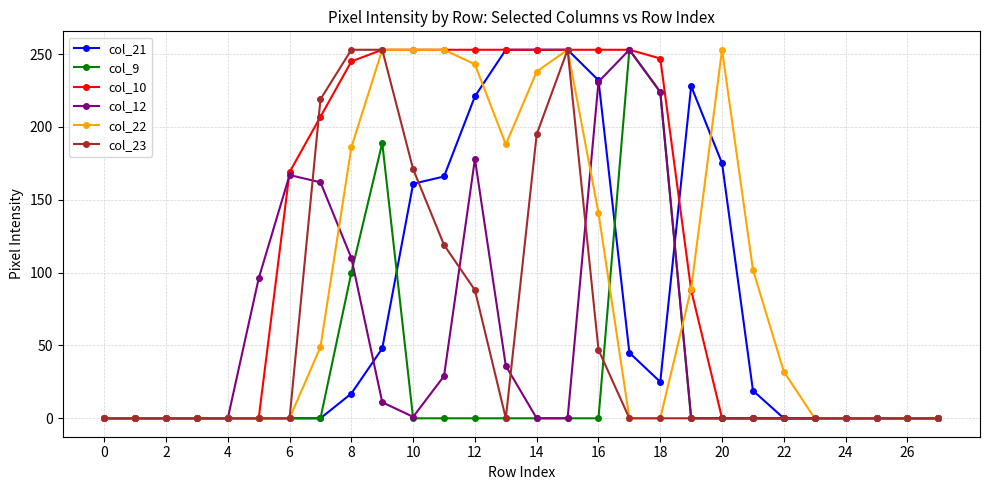

True or false: col_22 has more than 0 interior local peaks.

True